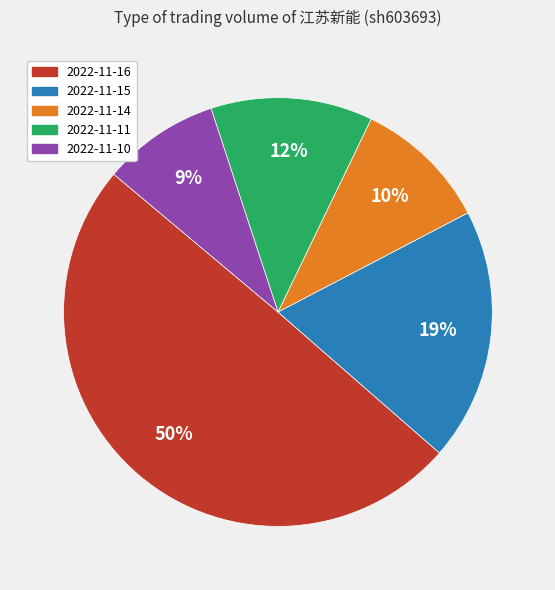

Between 2022-11-15 and 2022-11-11, which is larger?

2022-11-15